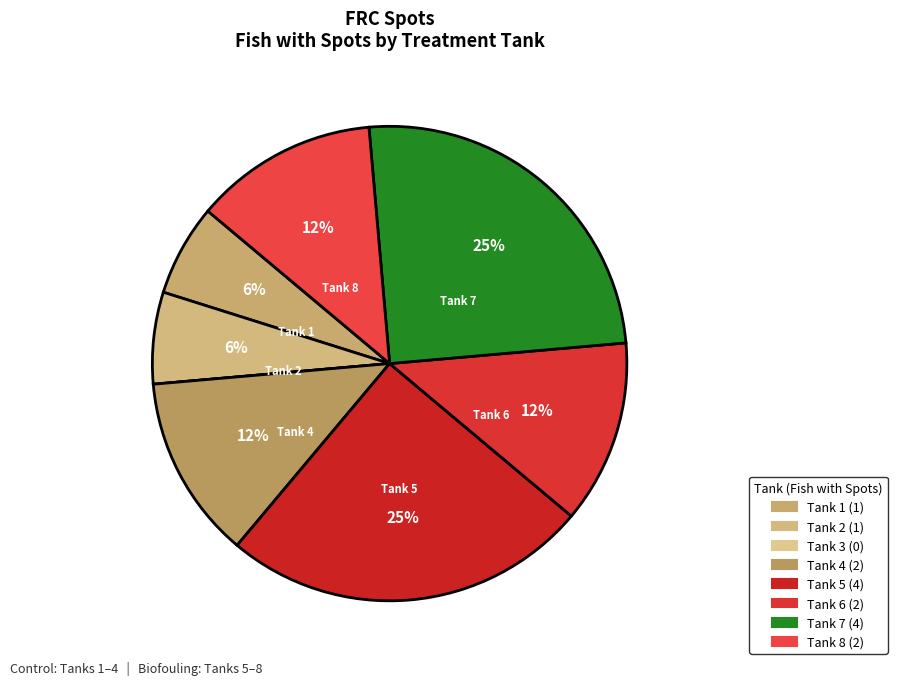

To the nearest percent, what is the difference between the Tank 2 and Tank 6 slice percentages?

6%